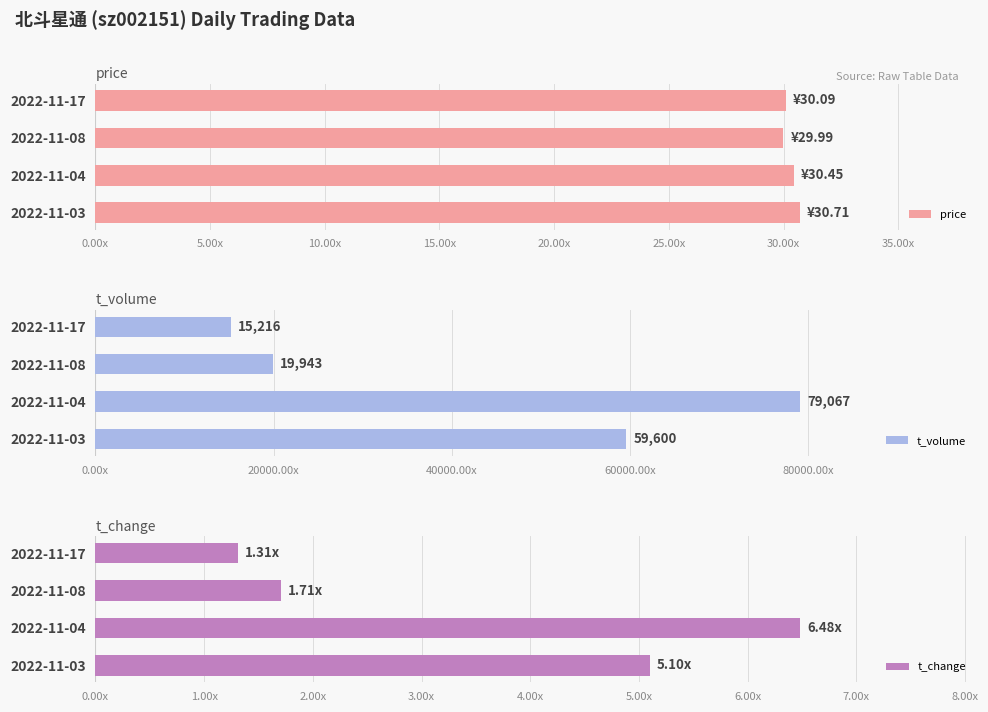

How many values in the t_volume series exceed 59600?

1